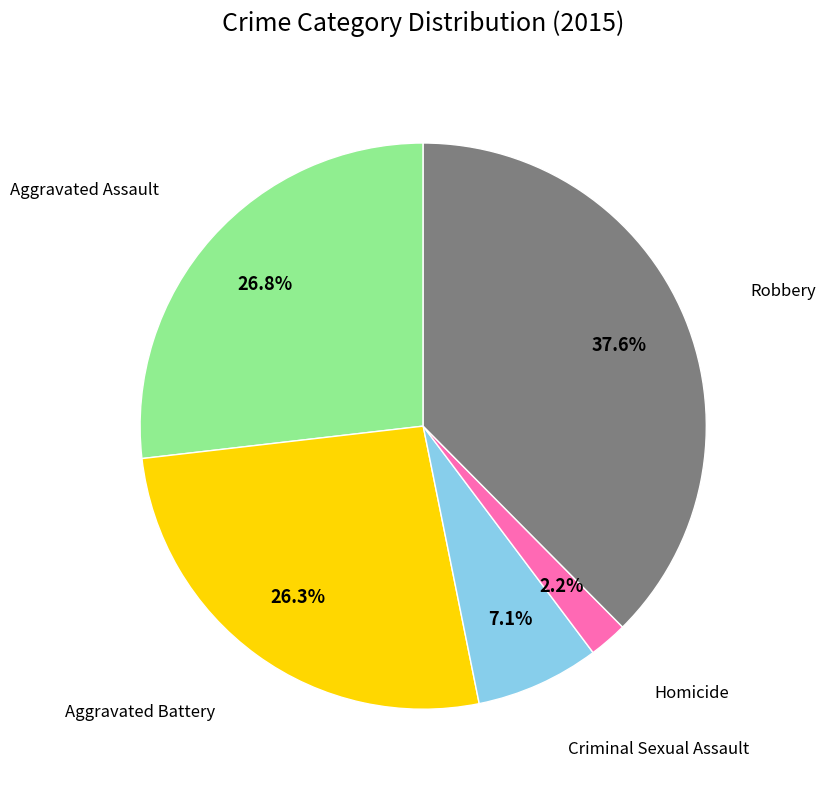

Is there a majority slice in this chart?

No